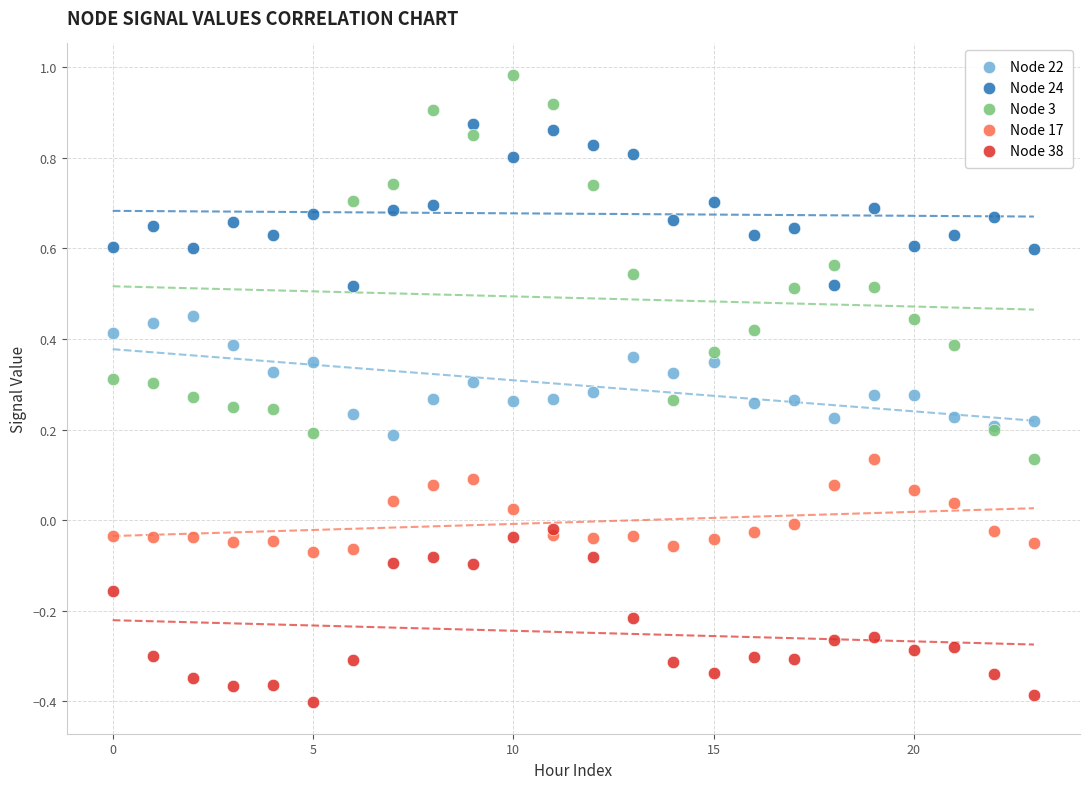

Which series contains the highest Y value?

Node 3